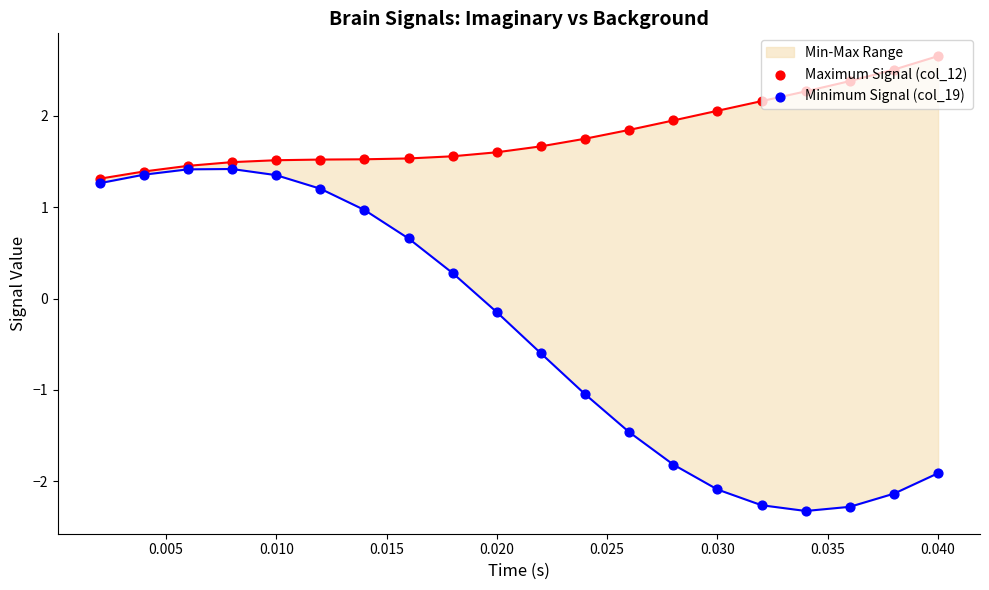

At how many categories does at least one series exceed 2?

6